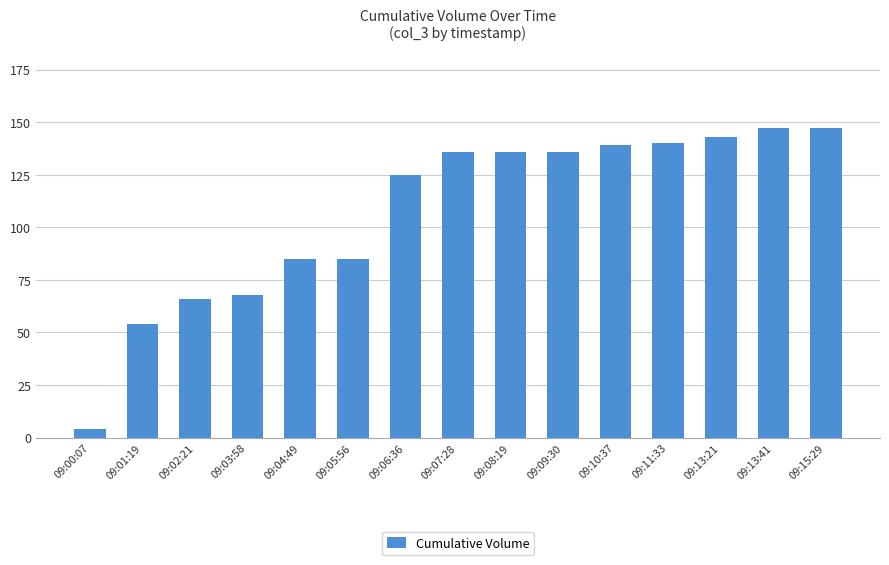

The value at 09:13:21 is 193. True or false?

False